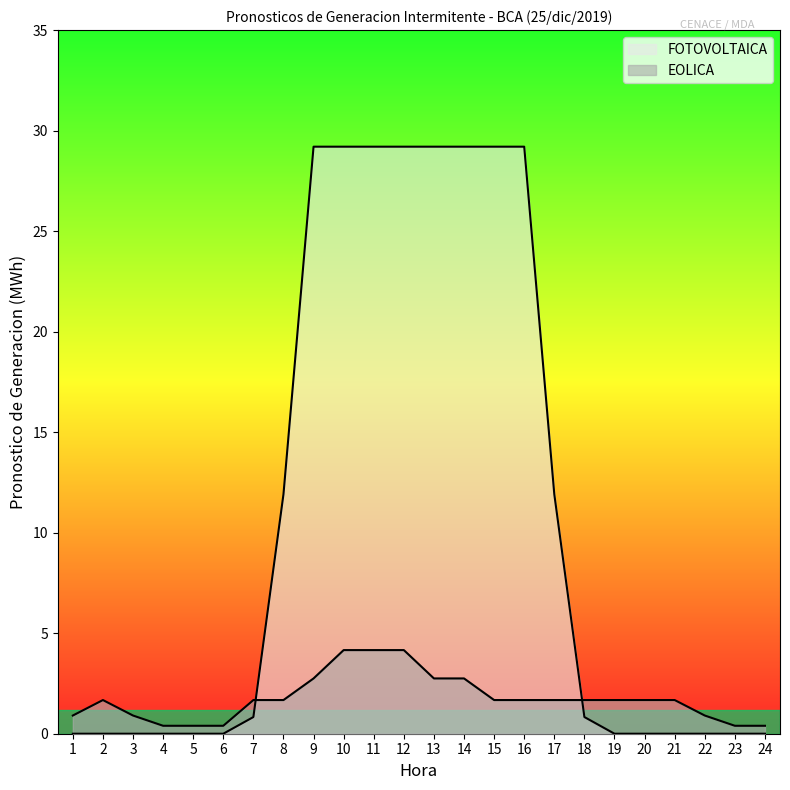

How many positive values does the FOTOVOLTAICA series have?

12